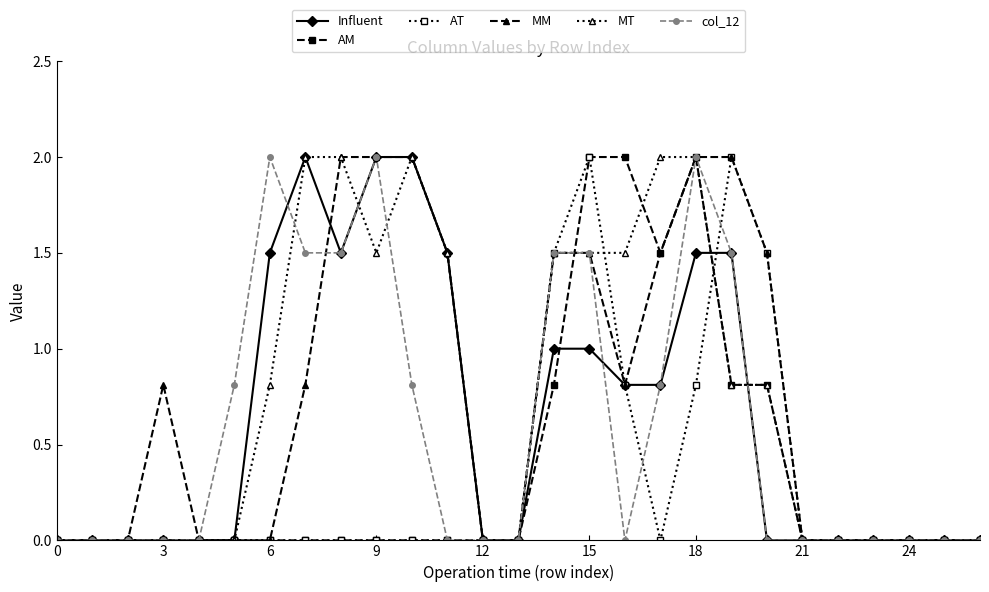

True or false: col_12 has more than 1 points higher than both neighbors.

True